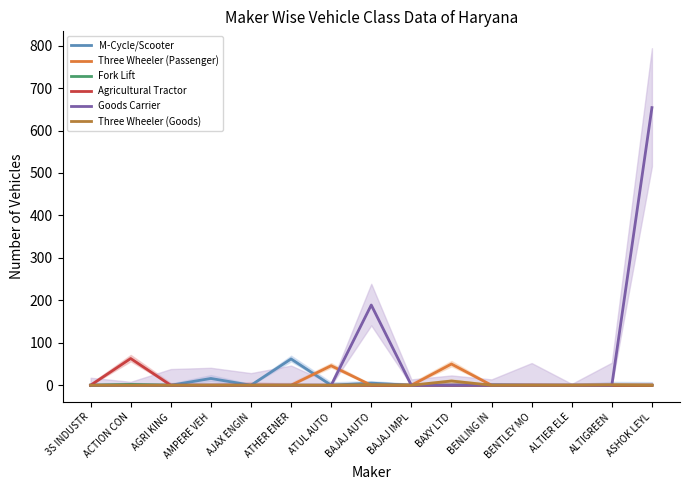

Does the chart display data point markers on the line(s)?

No